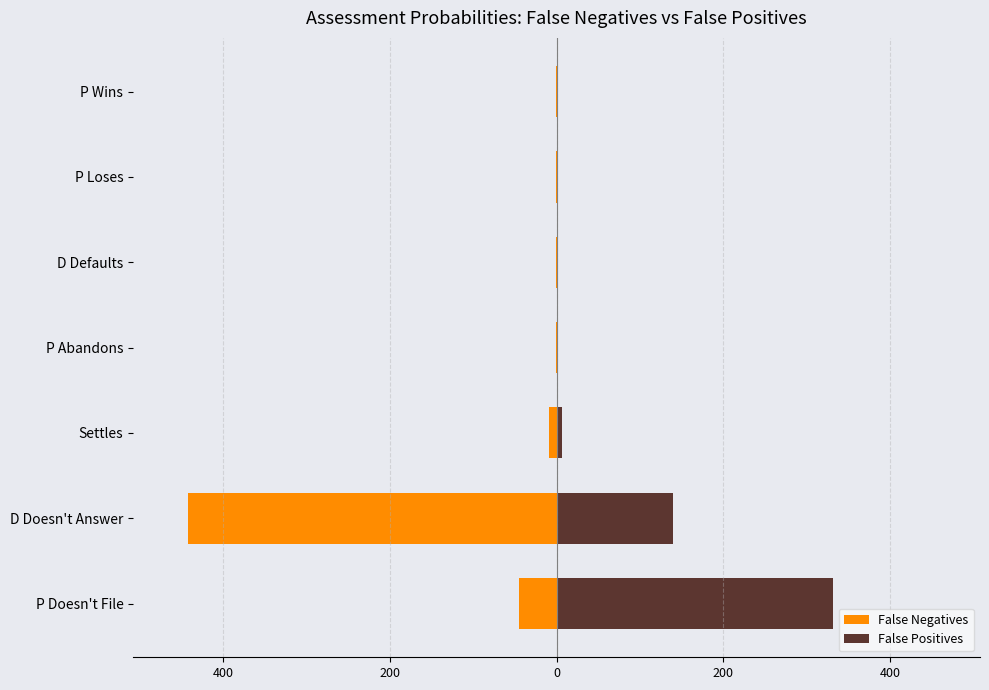

List the series in order of their peak value, highest first.

False Positives, False Negatives